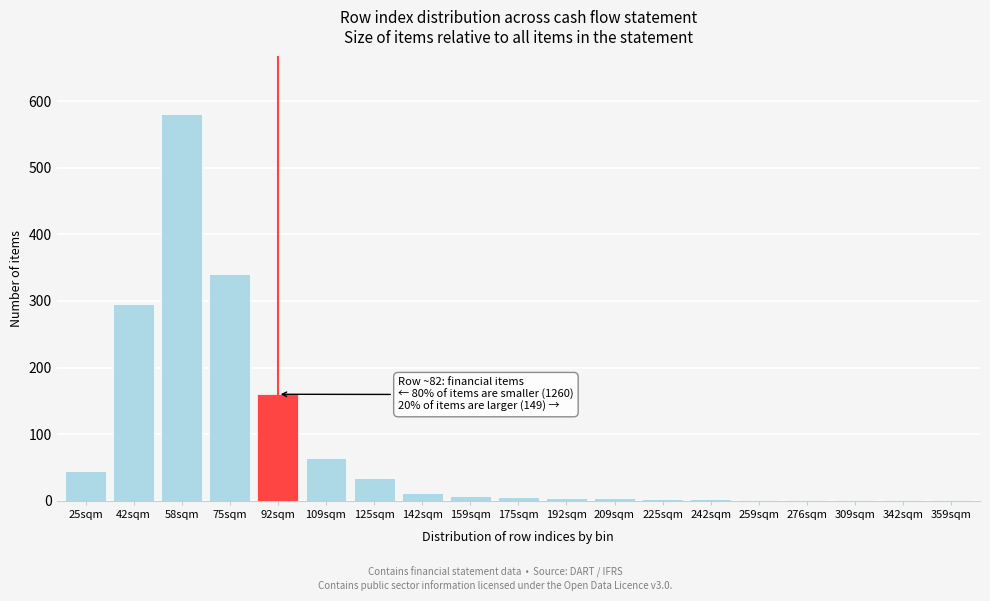

What is the sum of all values?

1569